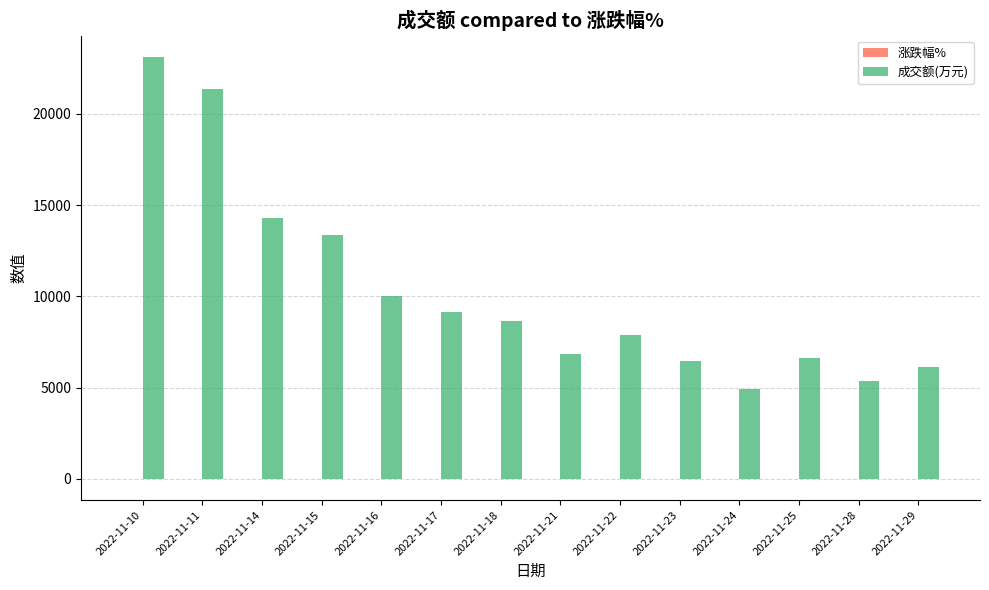

Which label corresponds to the largest value in the chart?

2022-11-10